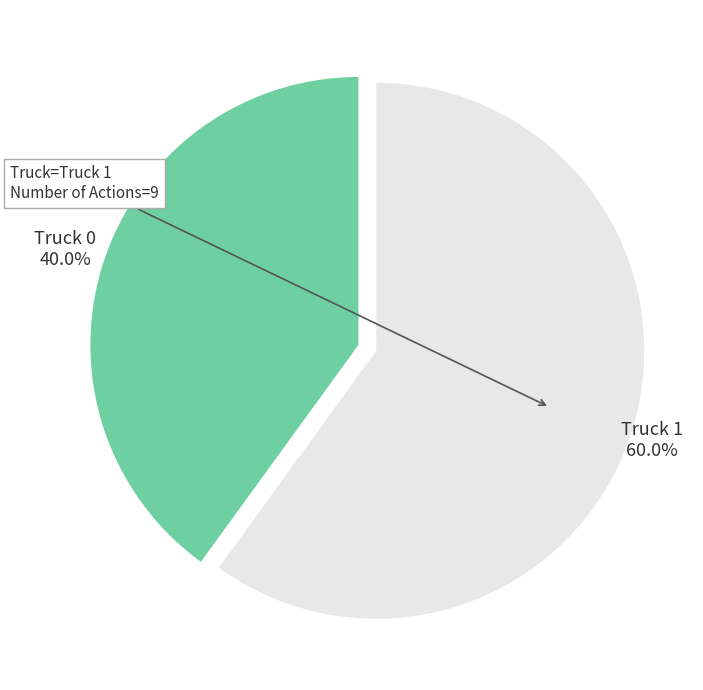

Is there a majority slice in this chart?

Yes